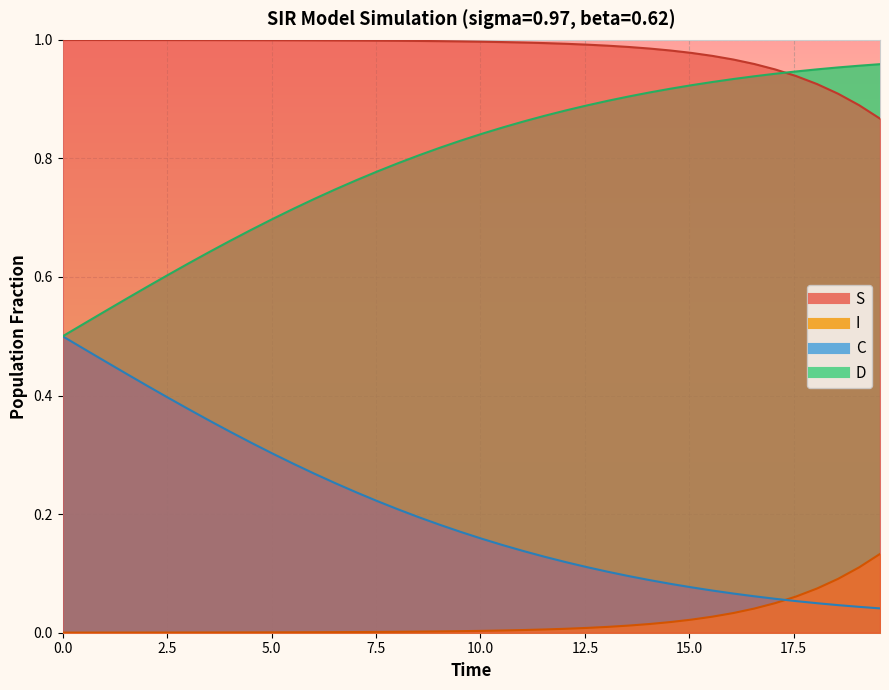

What is the sum of all I values?

0.7